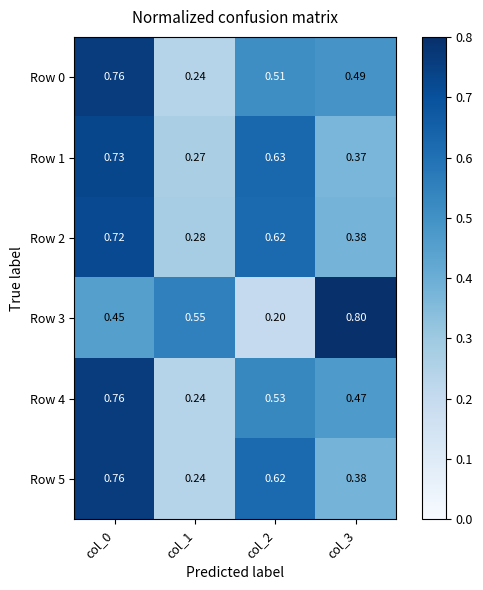

Is the value of Row 3 at col_3 greater than the value of Row 2 at col_2?

Yes